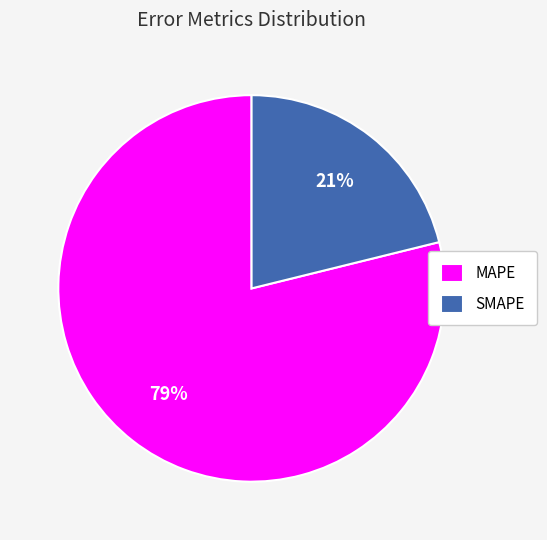

Which slice is the largest?

MAPE